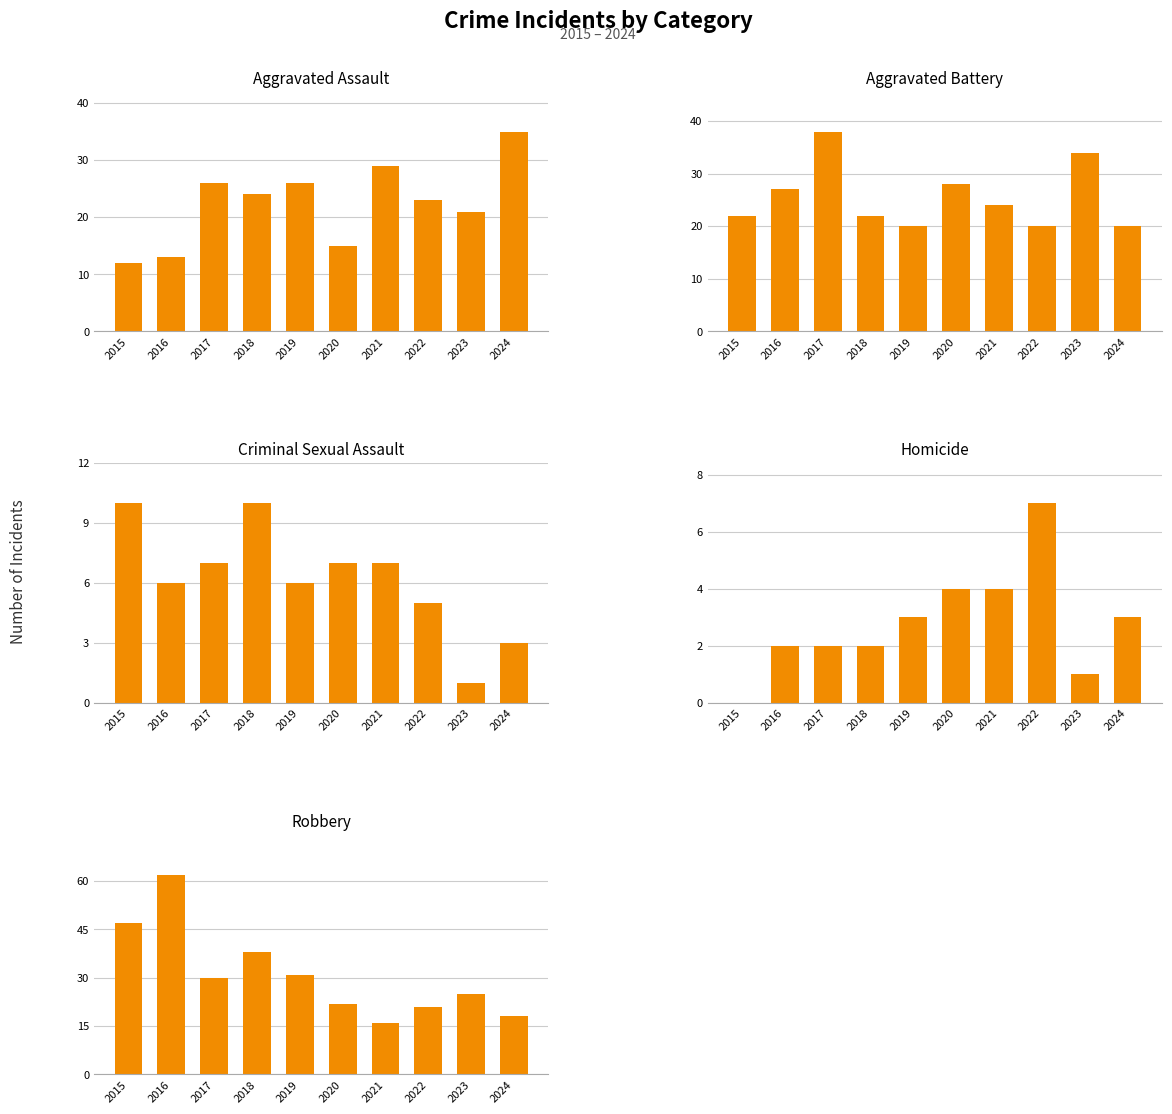

Reading left to right, what are all the values shown in this chart?

Aggravated Assault: 12	13	26	24	26	15	29	23	21	35
Aggravated Battery: 22	27	38	22	20	28	24	20	34	20
Criminal Sexual Assault: 10	6	7	10	6	7	7	5	1	3
Homicide: 0	2	2	2	3	4	4	7	1	3
Robbery: 47	62	30	38	31	22	16	21	25	18